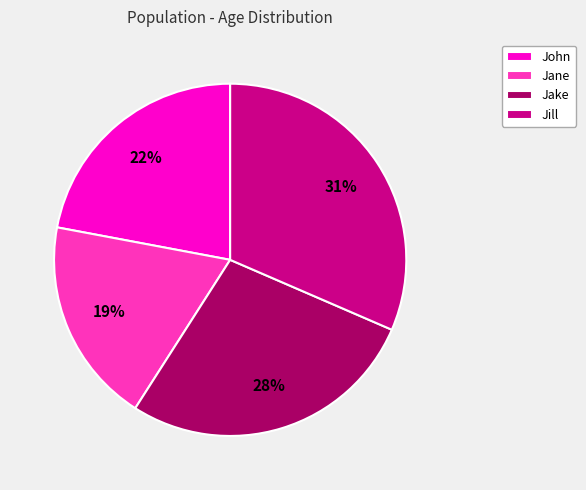

The Jake slice represents 28% of the pie. True or false?

True